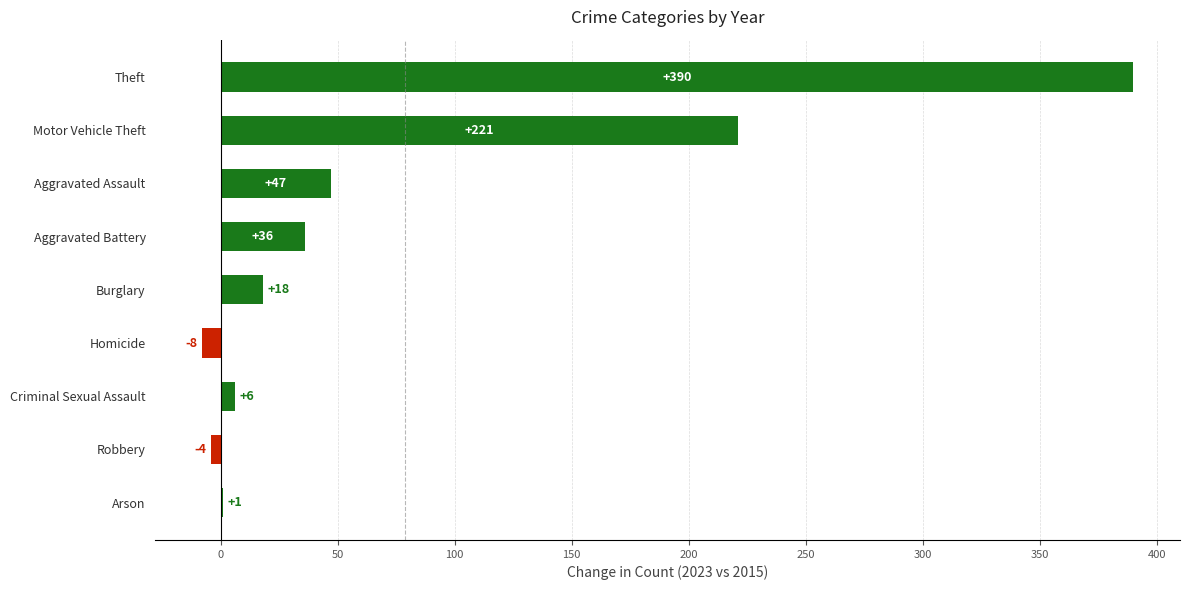

What is the maximum value shown in the chart?

390